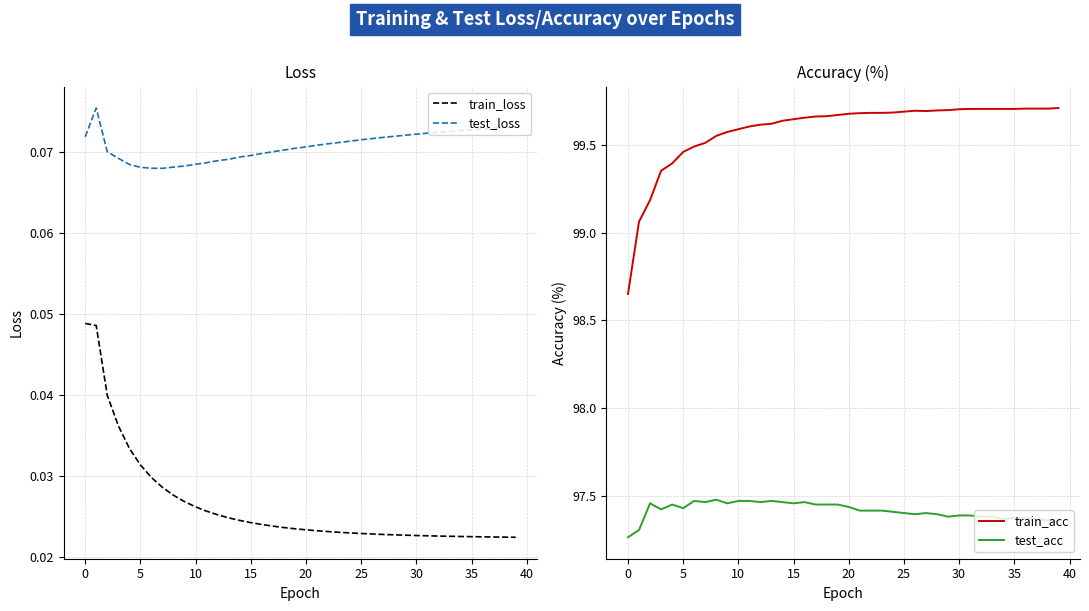

At which label is test_acc closest to 97?

0